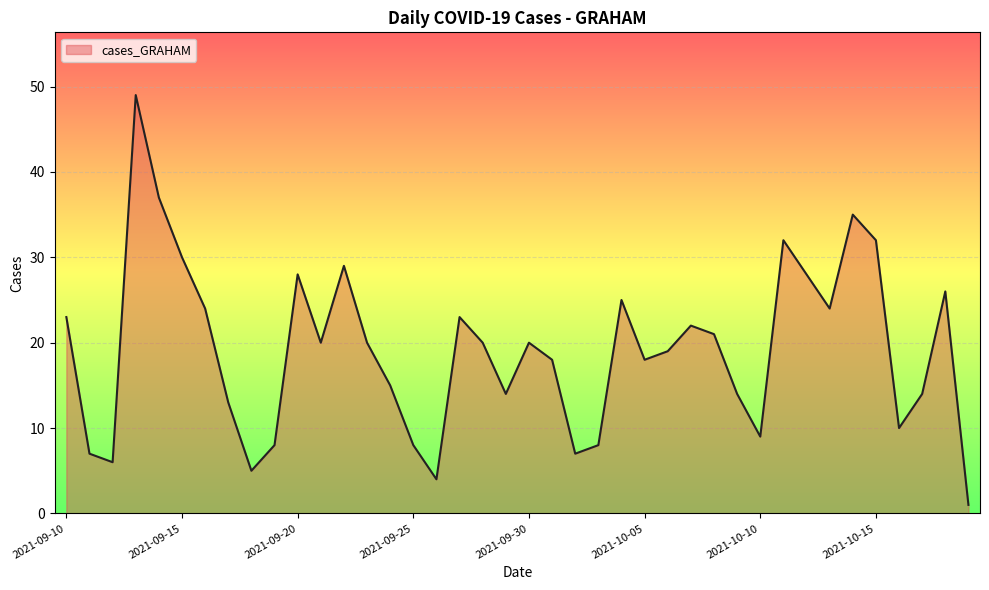

What is the difference between the maximum and minimum values?

48